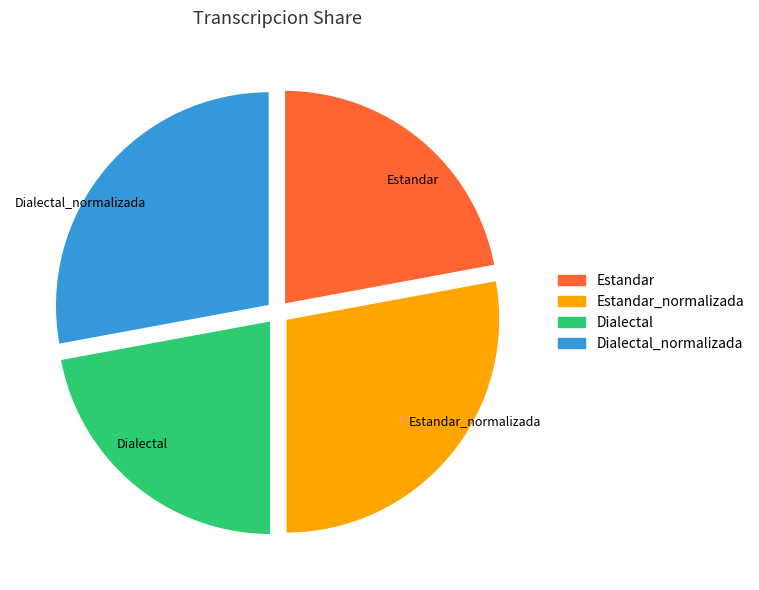

Is the sum of Estandar and Dialectal greater than half?

No